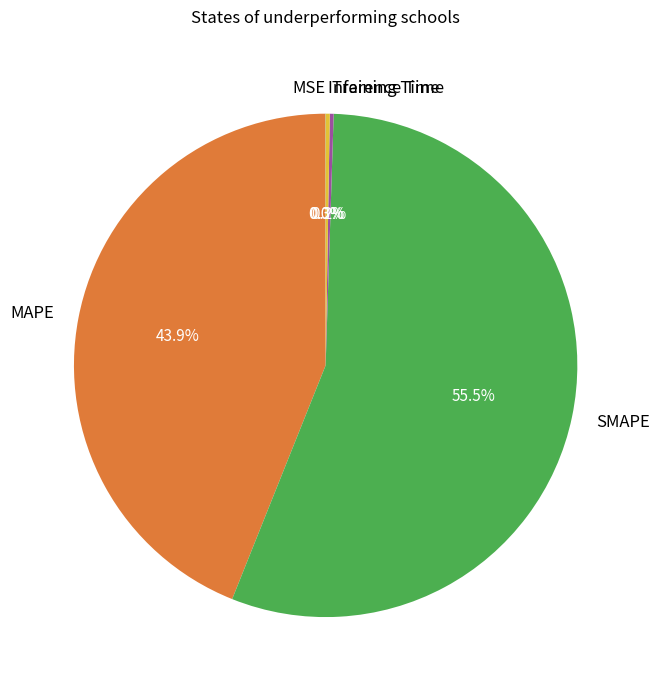

Which slice is the largest?

SMAPE